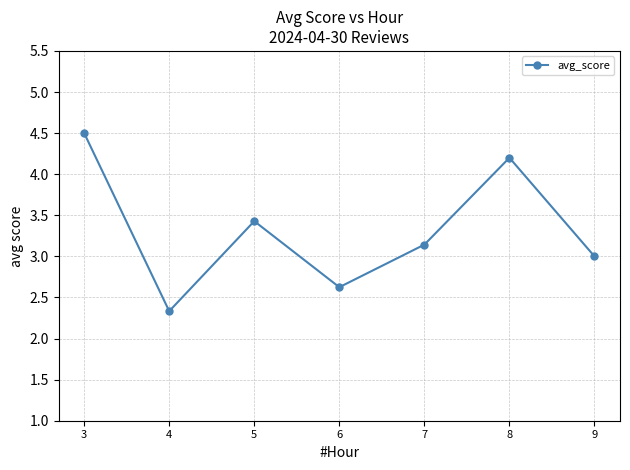

What is the average value?

3.3